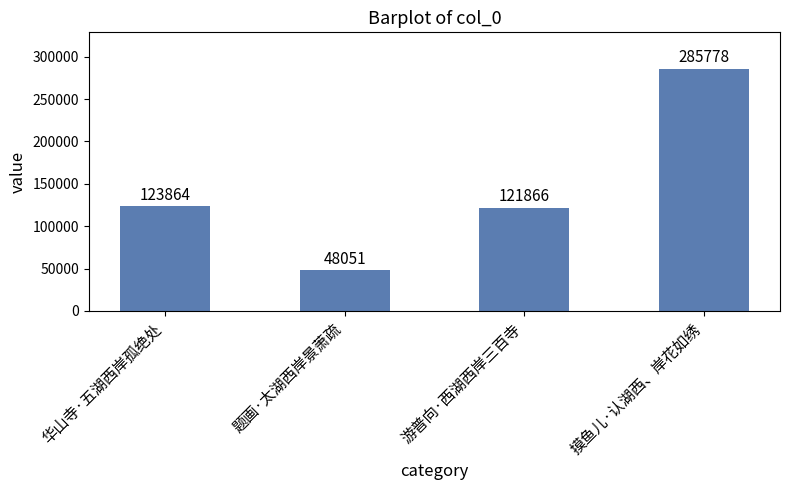

What is the sum of all values?

579559